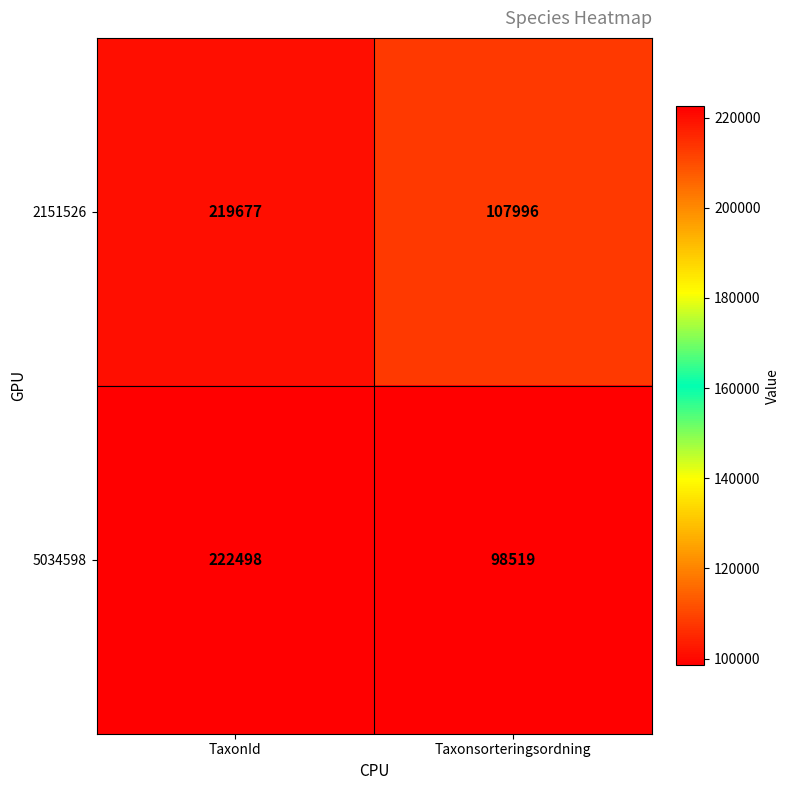

What is the approximate value of 5034598 at Taxonsorteringsordning, to the nearest 100?

98500